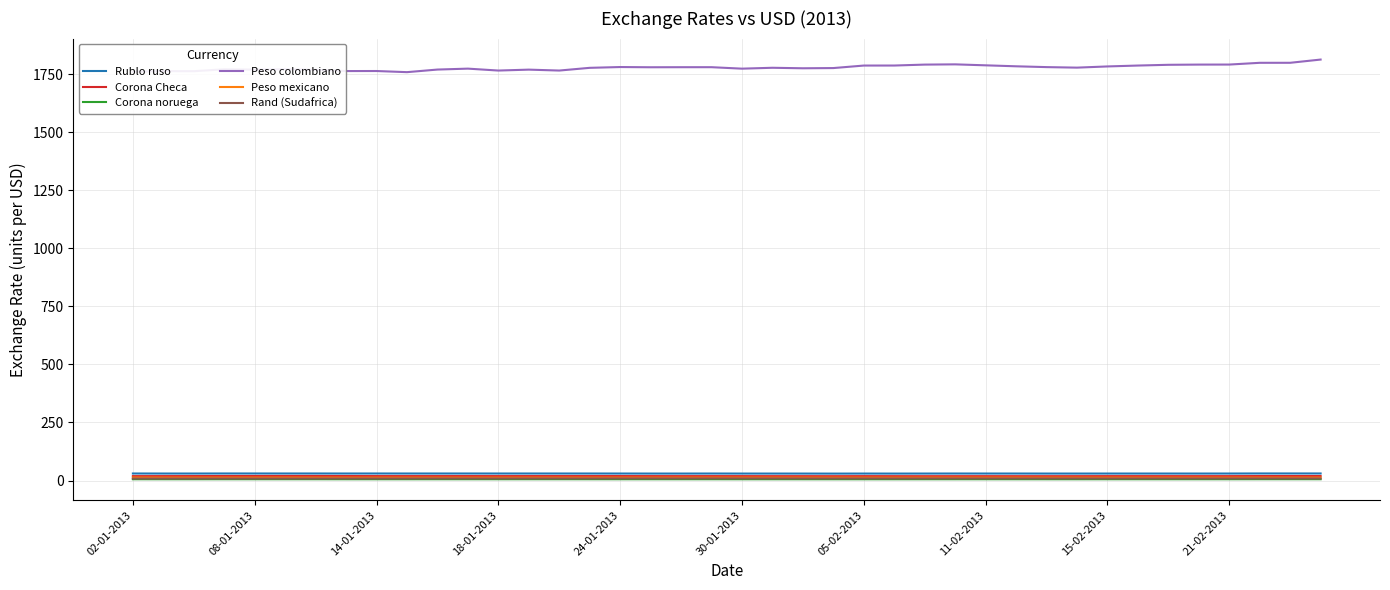

True or false: Rublo ruso and Corona Checa cross at least once.

False